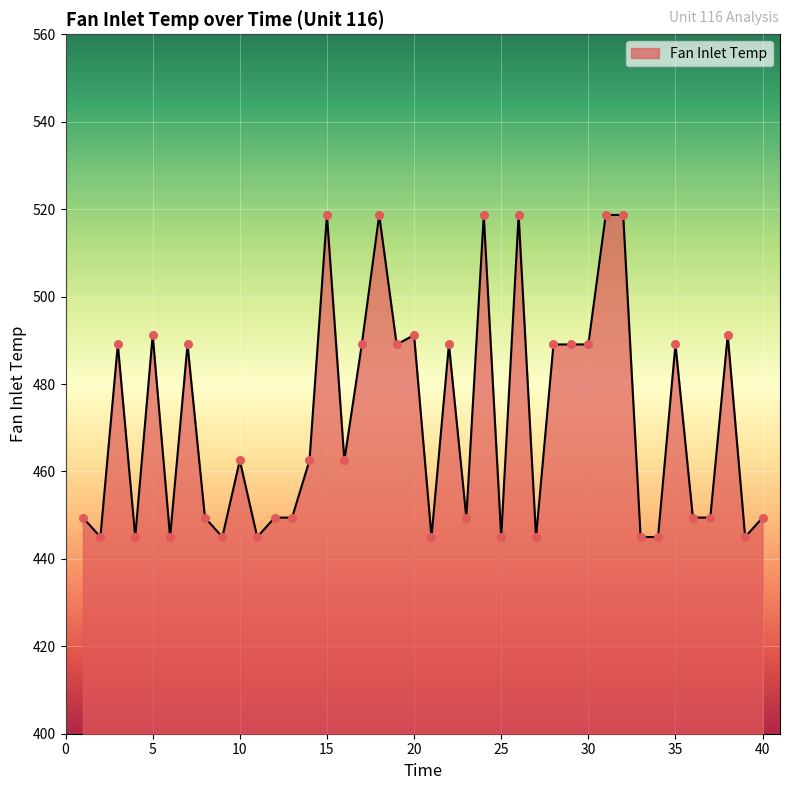

What is the minimum value shown in the chart?

445.0